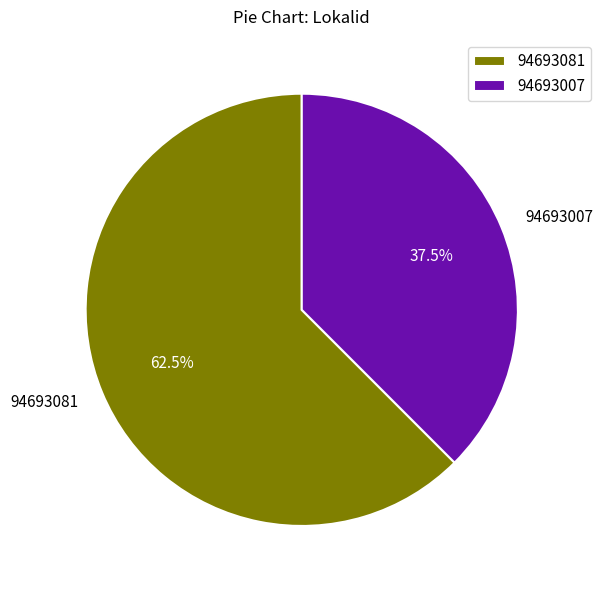

Is 94693081 the majority of the pie?

Yes